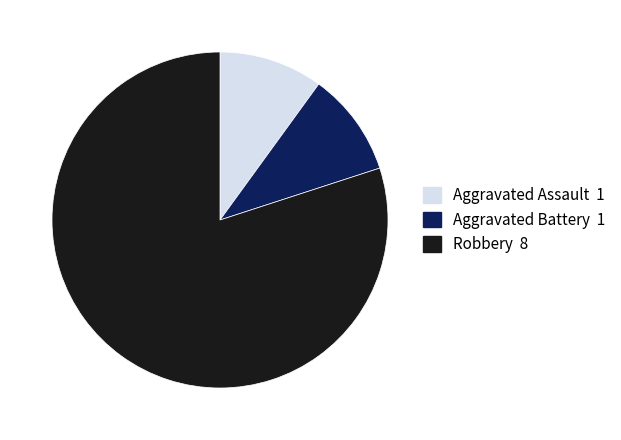

Count the number of slices in the pie.

3